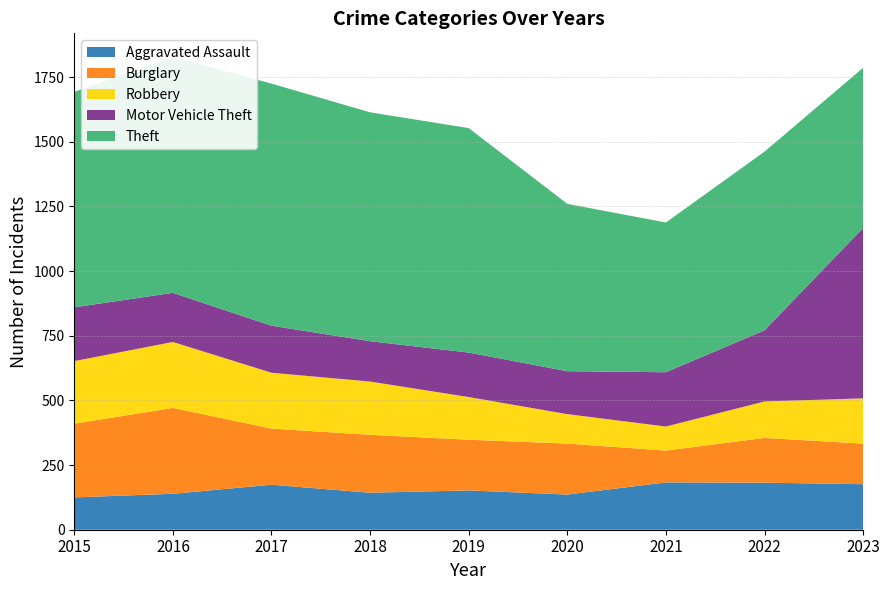

Reading left to right, transcribe all the data shown in this chart.

Aggravated Assault: 2015=125	2016=139	2017=174	2018=143	2019=152	2020=136	2021=183	2022=182	2023=176
Burglary: 2015=285	2016=332	2017=217	2018=224	2019=196	2020=197	2021=123	2022=173	2023=157
Robbery: 2015=242	2016=255	2017=216	2018=206	2019=165	2020=114	2021=93	2022=141	2023=175
Motor Vehicle Theft: 2015=208	2016=190	2017=182	2018=156	2019=172	2020=166	2021=210	2022=275	2023=659
Theft: 2015=833	2016=912	2017=936	2018=885	2019=868	2020=647	2021=579	2022=691	2023=619